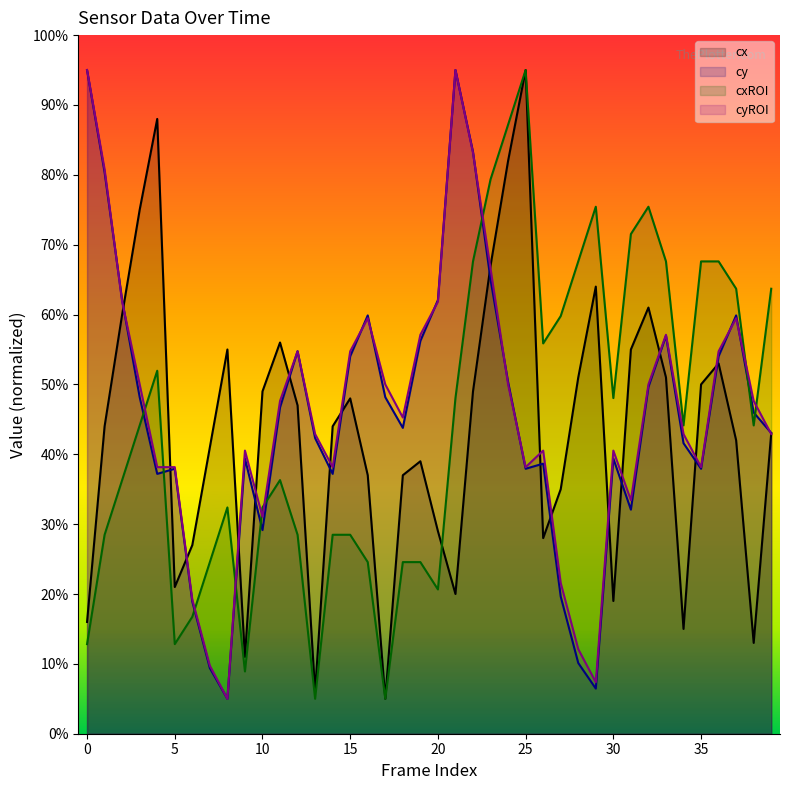

List the series in order of their overall mean, highest first.

cyROI, cy, cxROI, cx